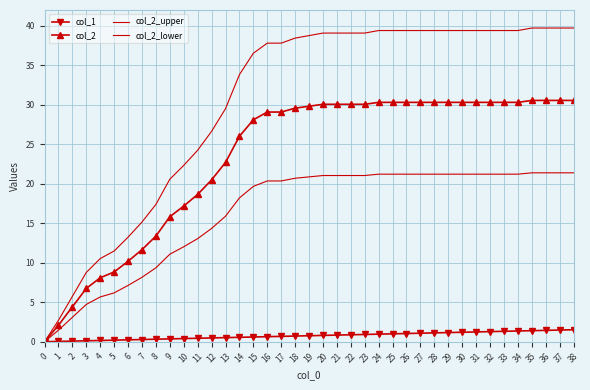

True or false: col_1 and col_2_lower intersect in this chart.

False